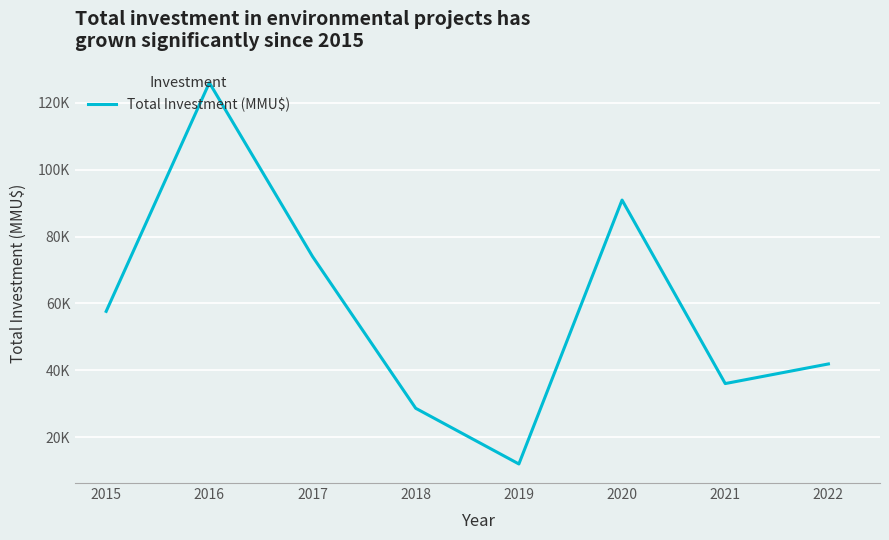

Which category has the lowest value across all series?

2019